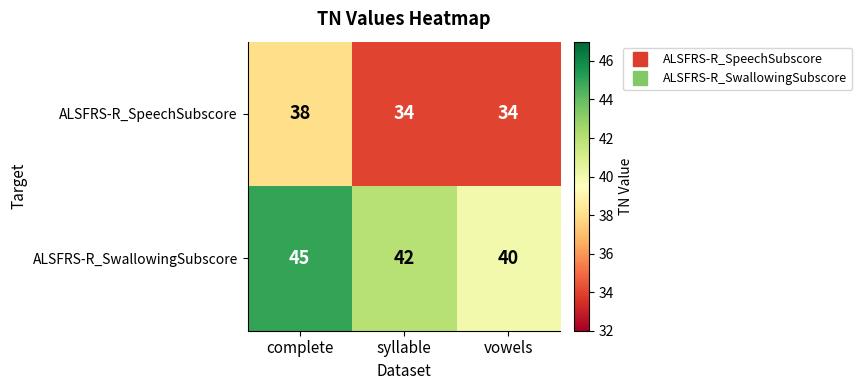

Count the ALSFRS-R_SwallowingSubscore values in the range 40 to 45.

3